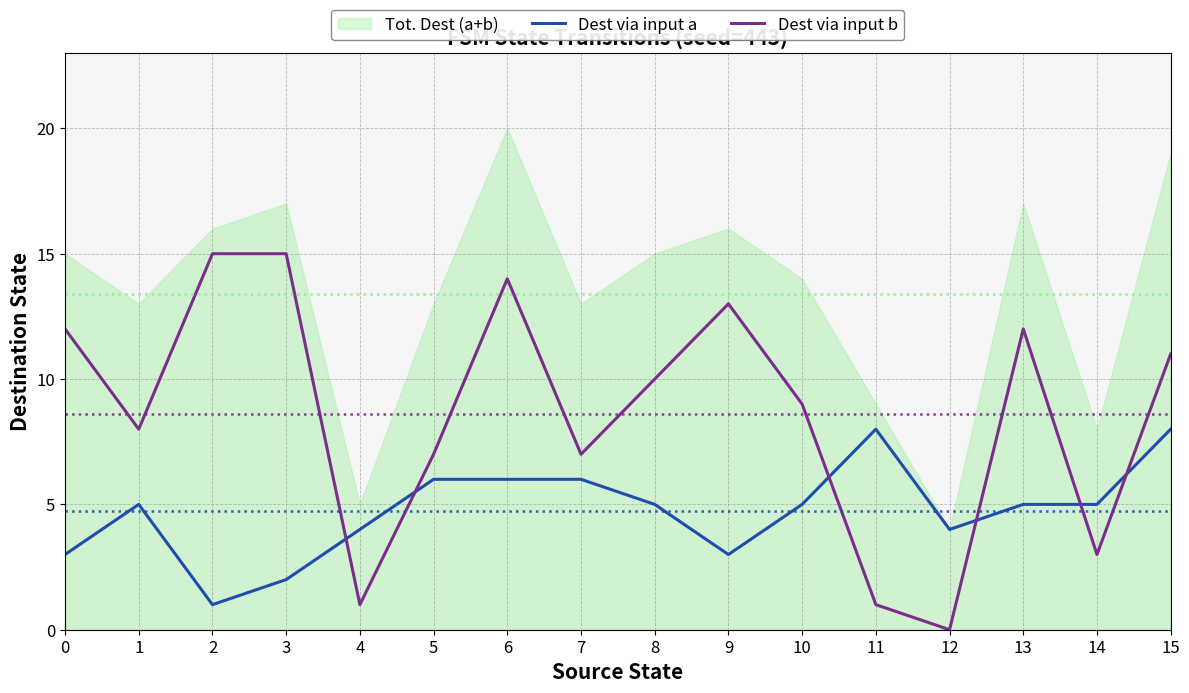

At which category does Dest via input a reach its first local valley?

2